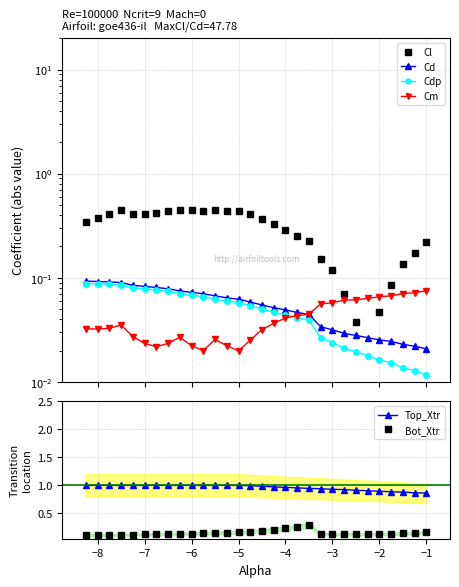

The Top_Xtr series shows 1.0 at −7. True or false?

True